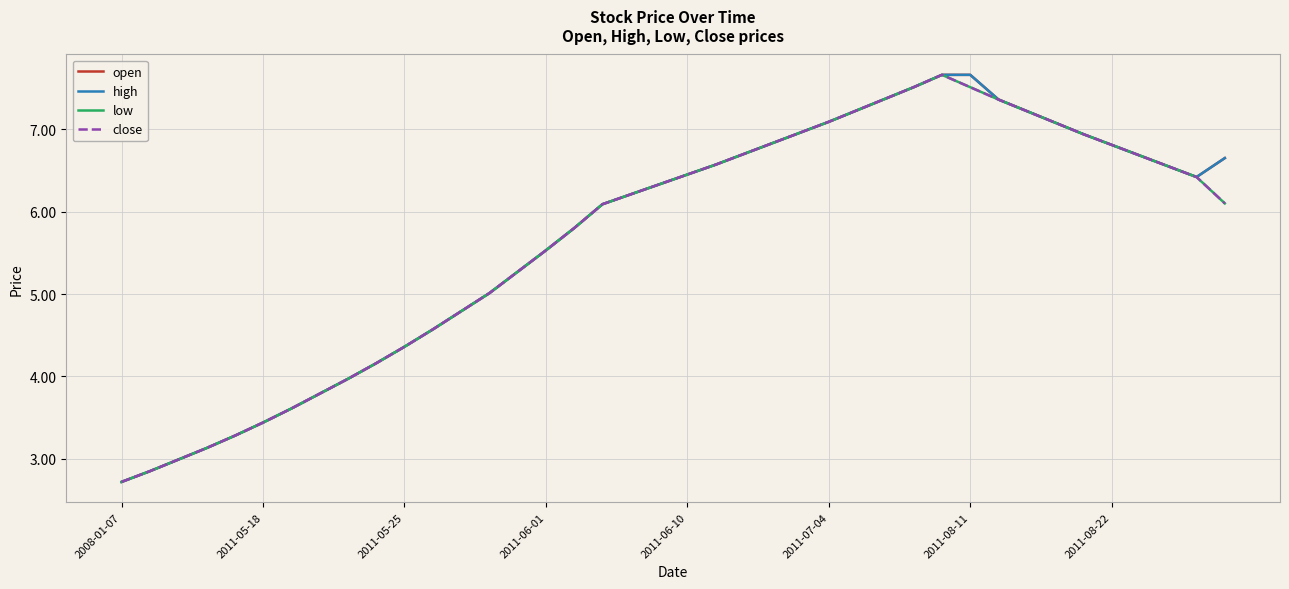

Does the chart display data point markers on the line(s)?

No